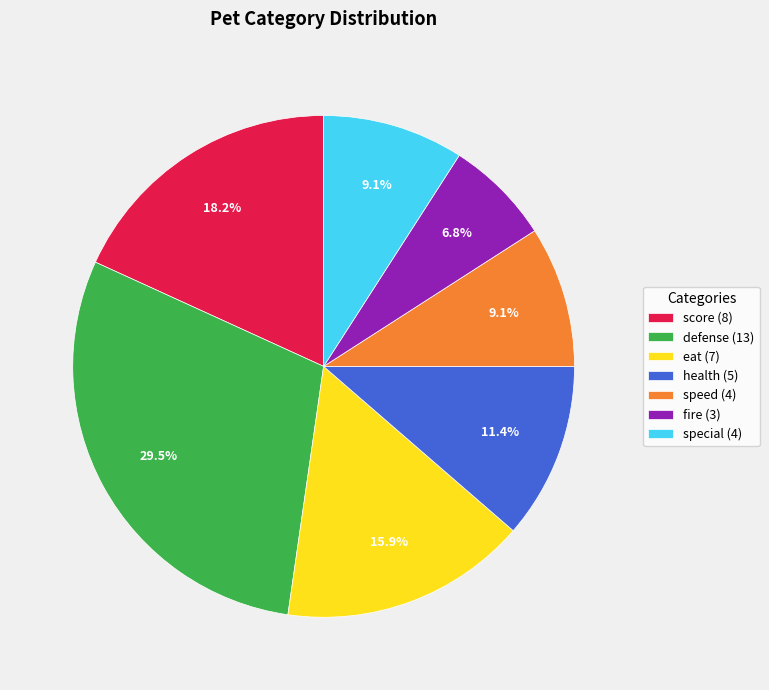

What is the ratio of the value at special (4) to the value at speed (4)?

1.0